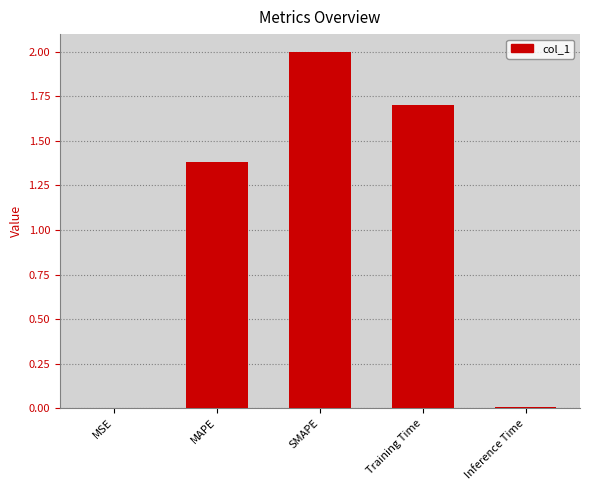

Is it true that the value at MAPE is 1.4?

True